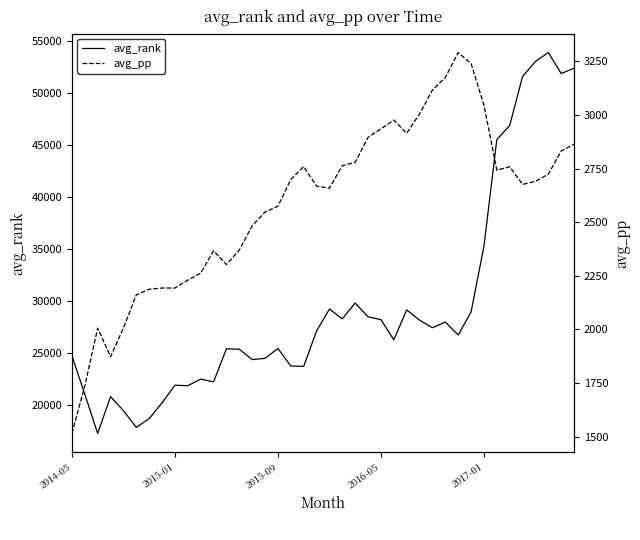

What is the sum of all avg_rank values?

1178567.5